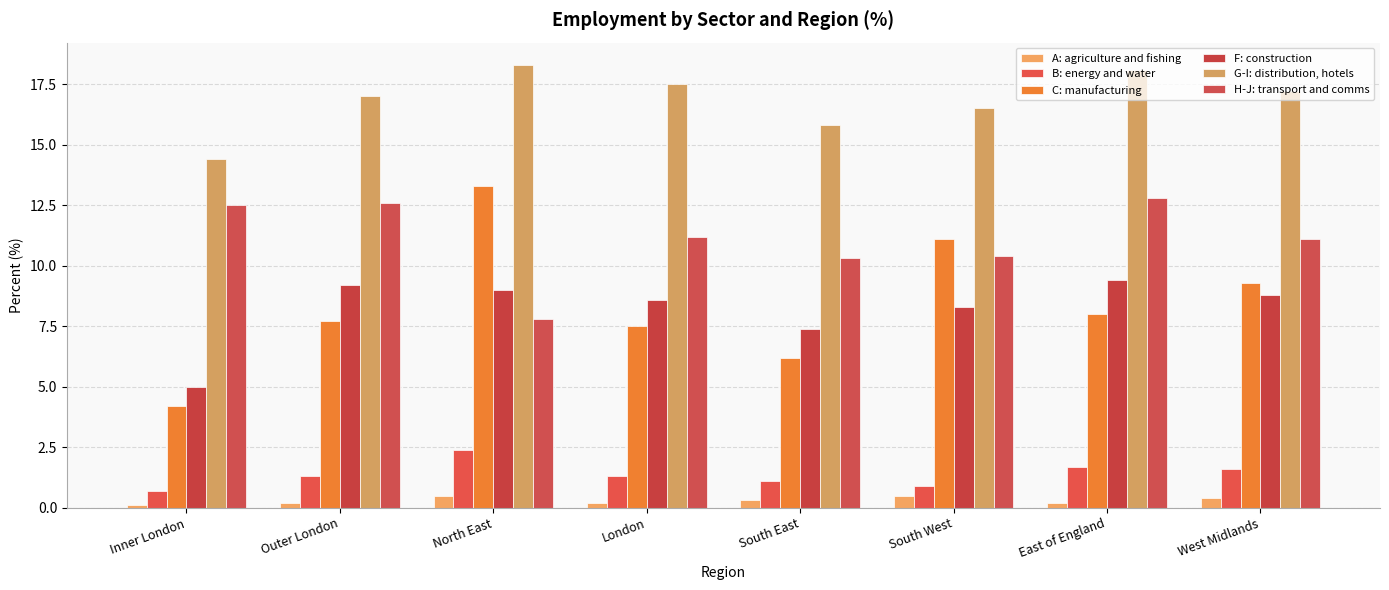

List the labels in order of G-I: distribution, hotels value, smallest first.

Inner London, South East, South West, Outer London, West Midlands, London, East of England, North East